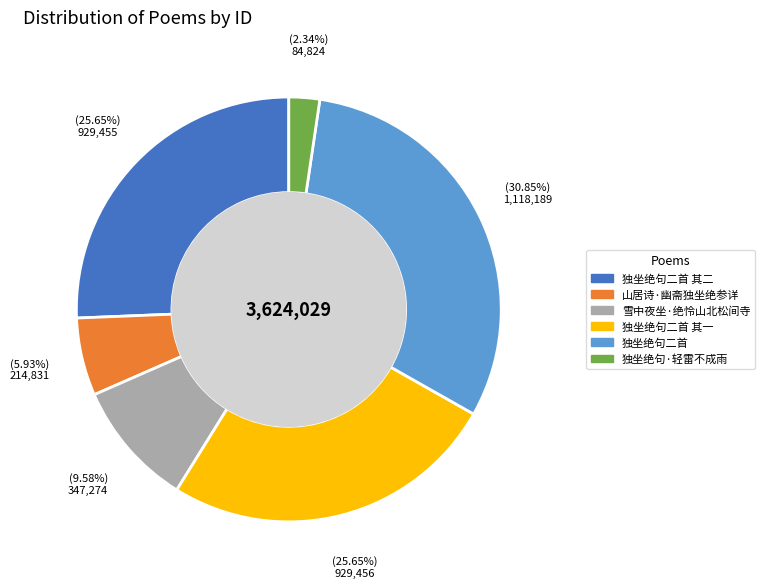

Is there a majority slice in this chart?

No